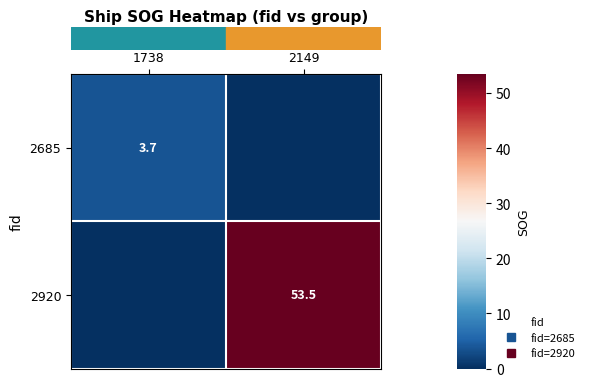

Count the number of data series in this chart.

2